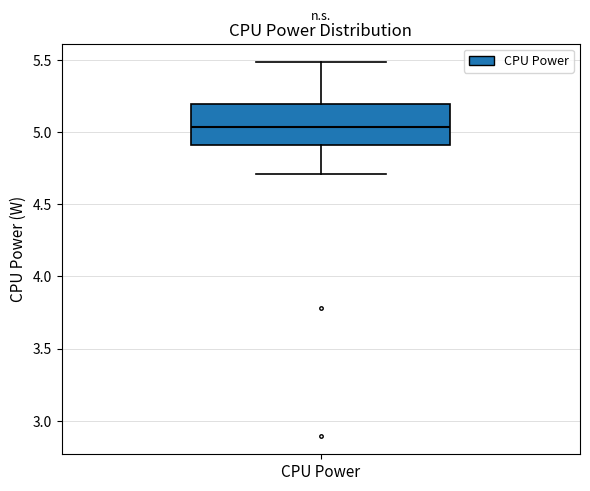

Read this box plot against the y-axis: the position of the median line, the range covered by the box, and the ends of both whiskers. The values are not printed on the chart, so give them approximately, as read against the axis.

median 5.05, box 4.90 to 5.20, whiskers 4.70 to 5.50